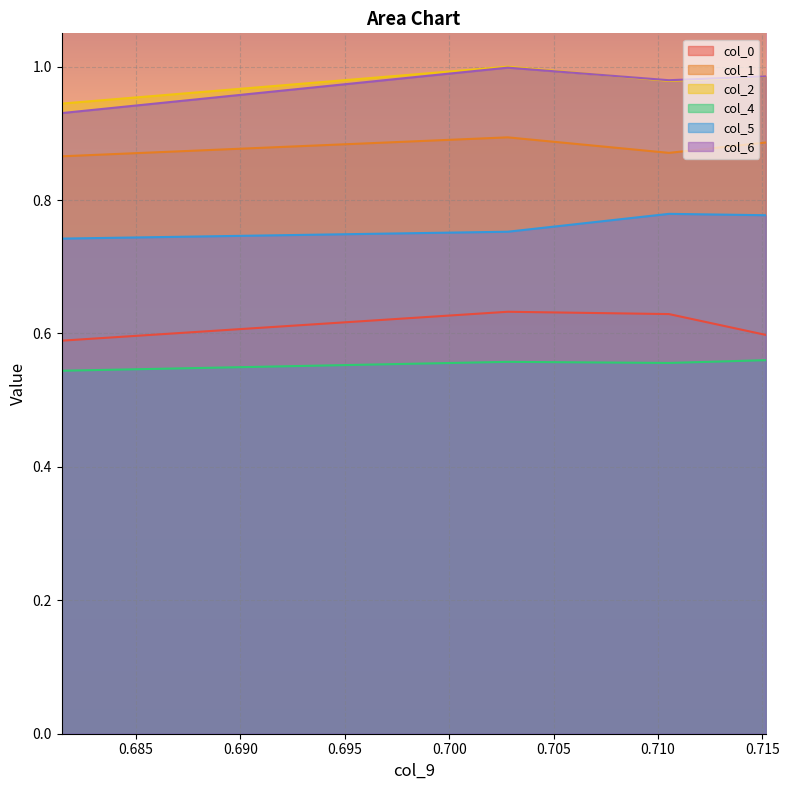

True or false: col_4 and col_1 intersect in this chart.

False